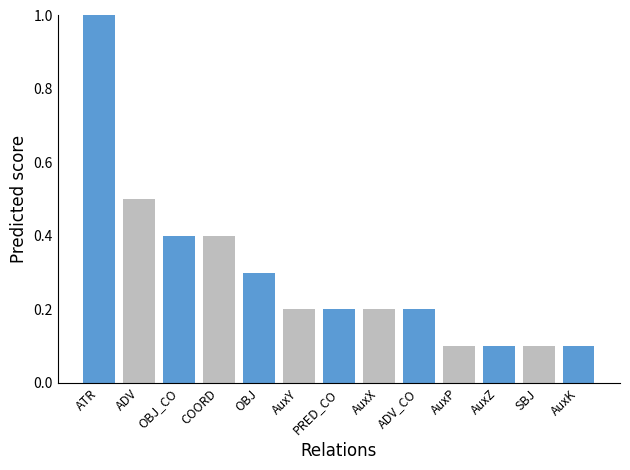

The chart shows a value of 0.7 at ADV. True or false?

False